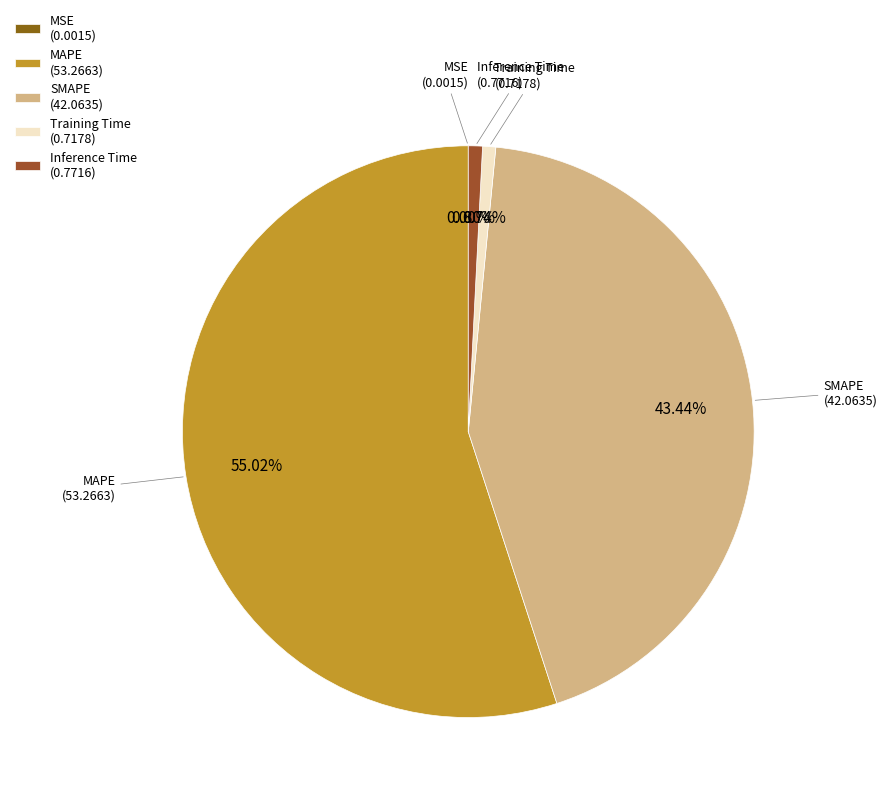

Which has a higher value, Inference Time (0.7716) or SMAPE (42.0635)?

SMAPE (42.0635)